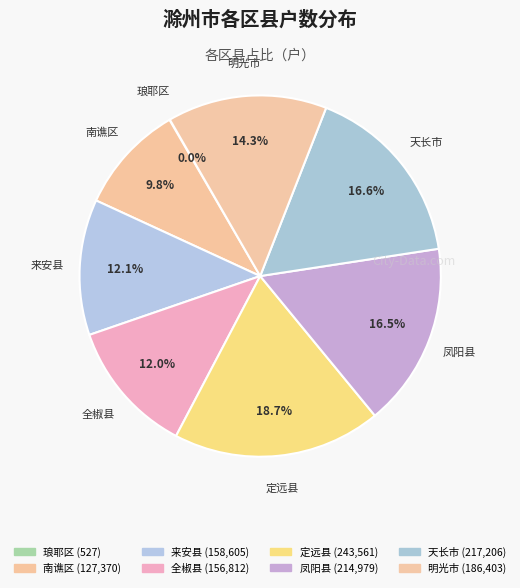

How many segments does this pie chart have?

8